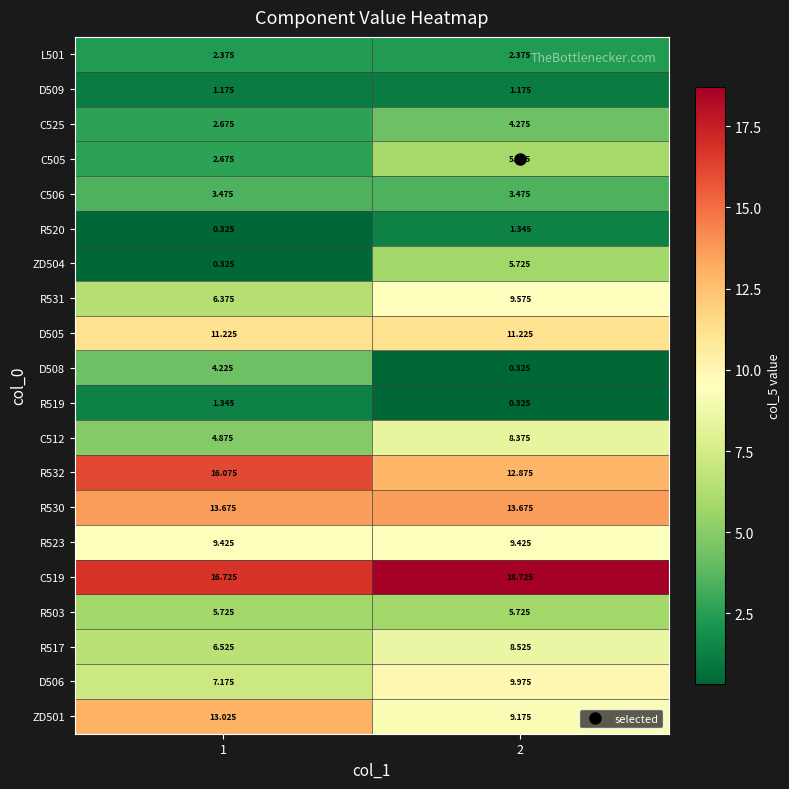

Is the value of D505 at 2 greater than the value of C519 at 1?

No